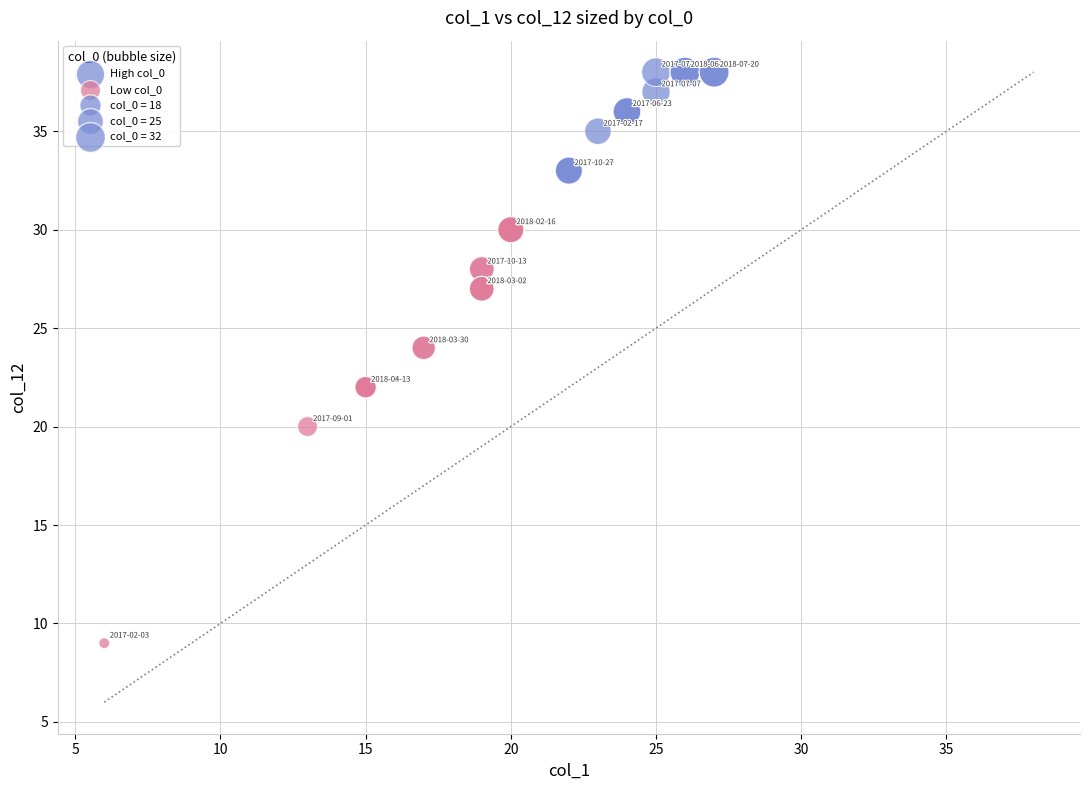

Which series has the widest spread of Y values?

Low col_0